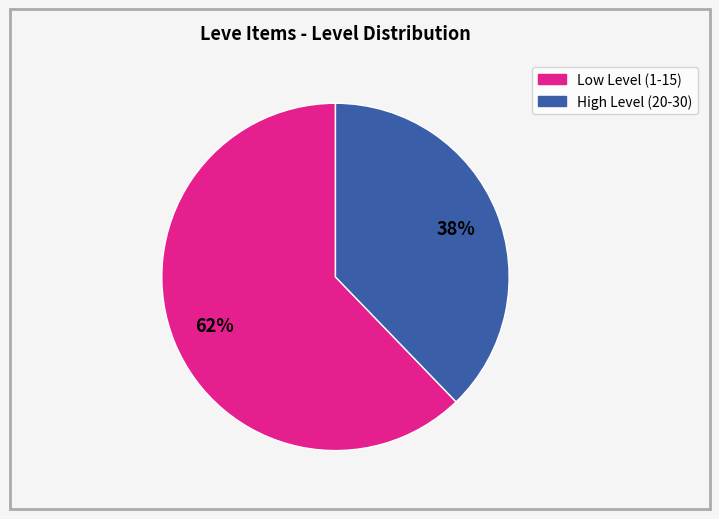

Does any single category account for the majority?

Yes